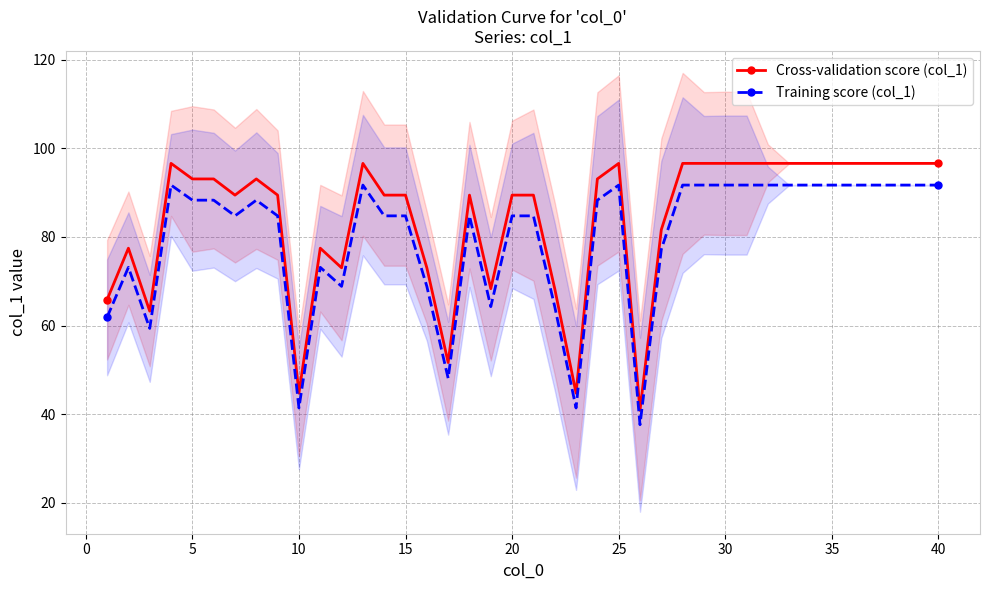

Which series has the largest total across all categories?

Cross-validation score (col_1)